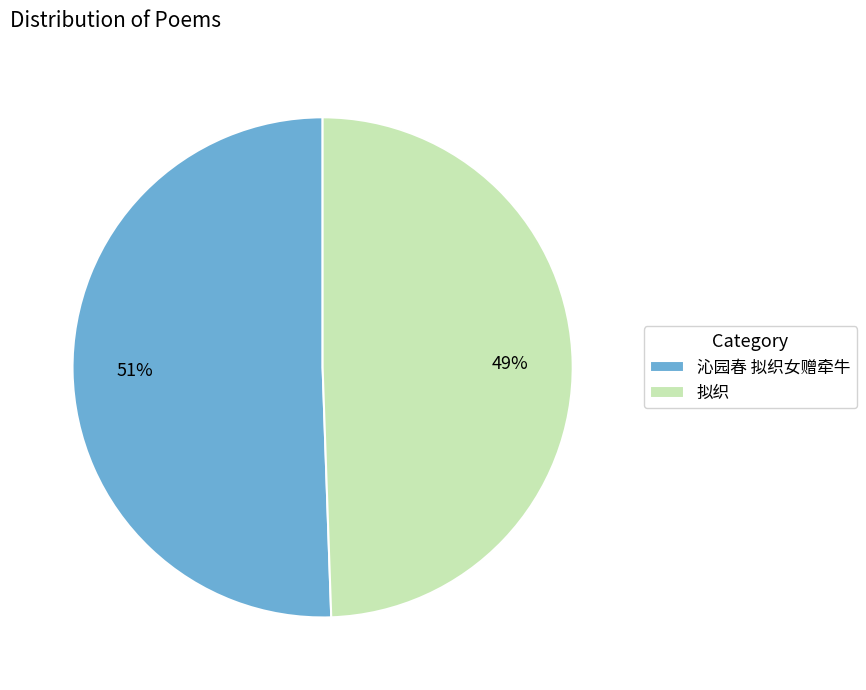

What percentage is the 拟织 slice, to the nearest percent?

49%